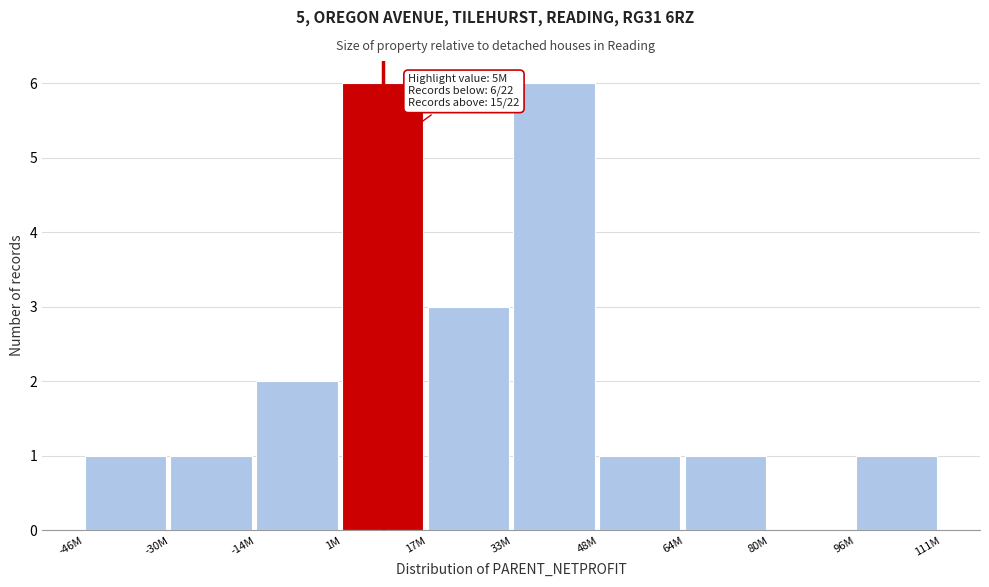

Reading right to left, what are all the values shown in this chart?

96M=1	80M=0	64M=1	48M=1	33M=6	17M=3	1M=6	-14M=2	-30M=1	-46M=1